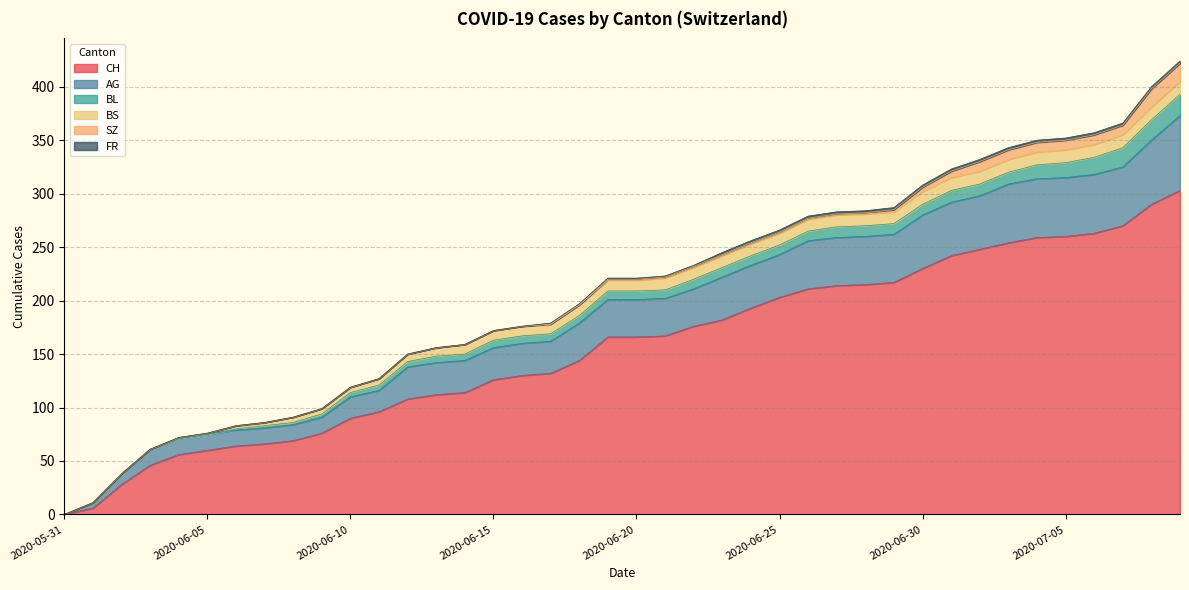

The value of AG at 2020-06-21 is 23. True or false?

False